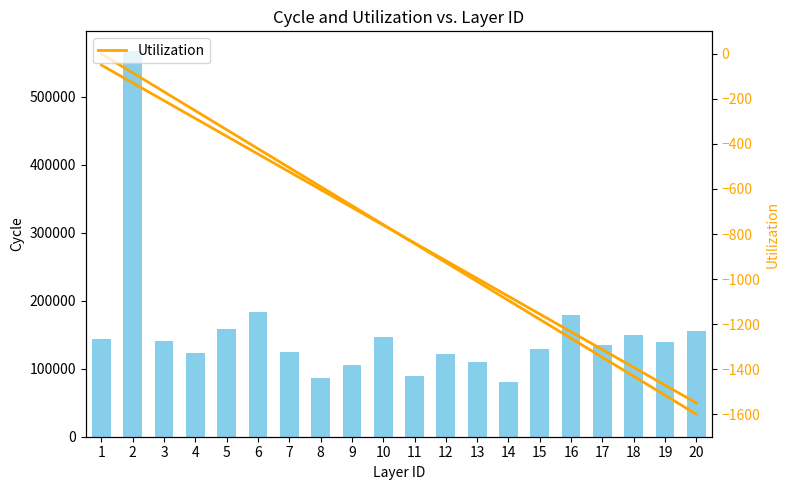

What is the minimum value for Utilization?

-1600.0